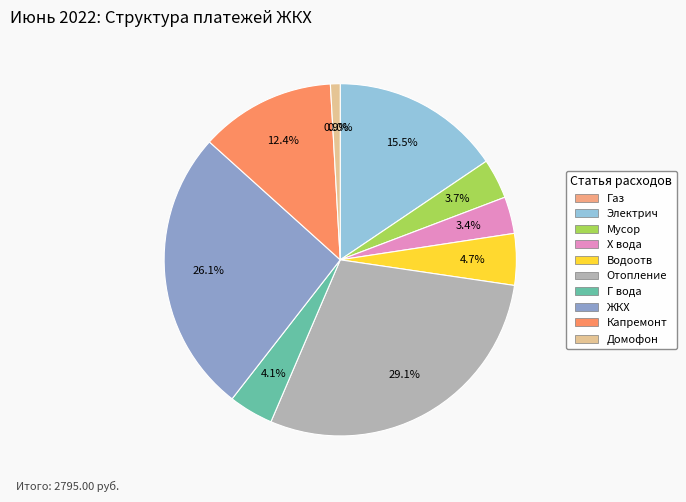

What is the change in value from Газ to Г вода?

+114.3